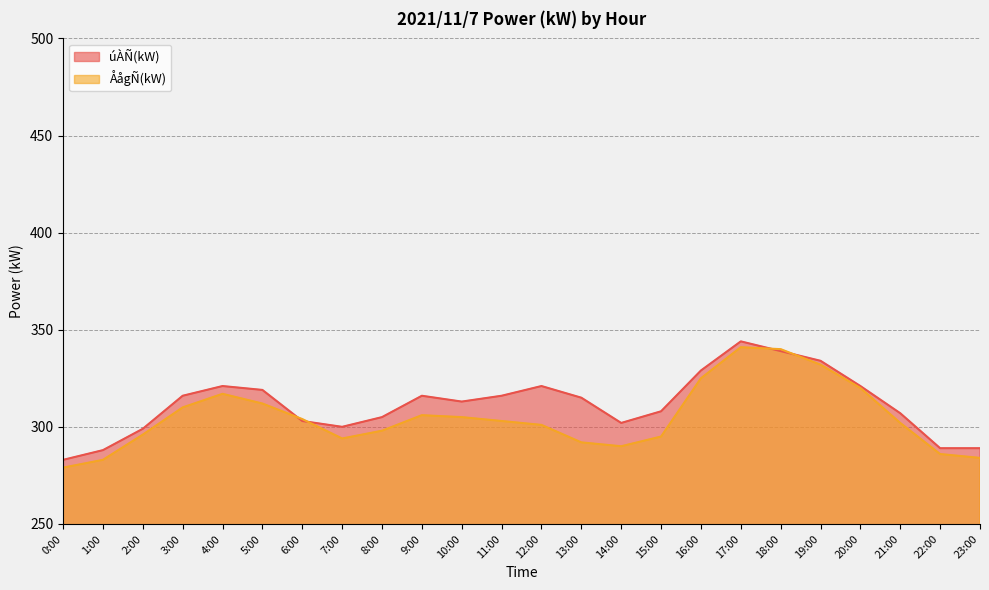

What is the label of the 6th point from the right?

18:00